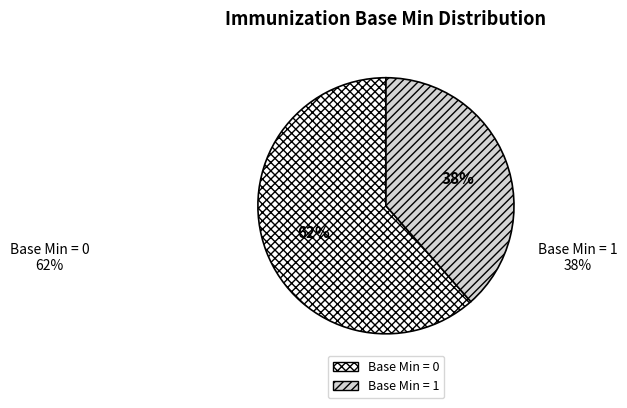

To the nearest percent, what is the combined percentage of Base Min = 1 and Base Min = 0?

100%